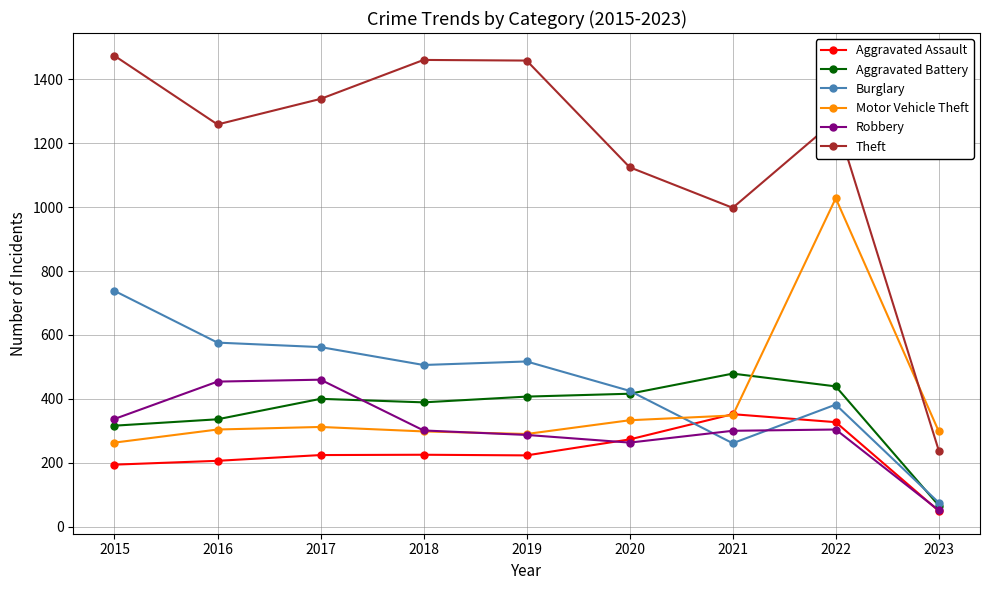

What is the difference between the maximum and minimum values in the Burglary series?

663